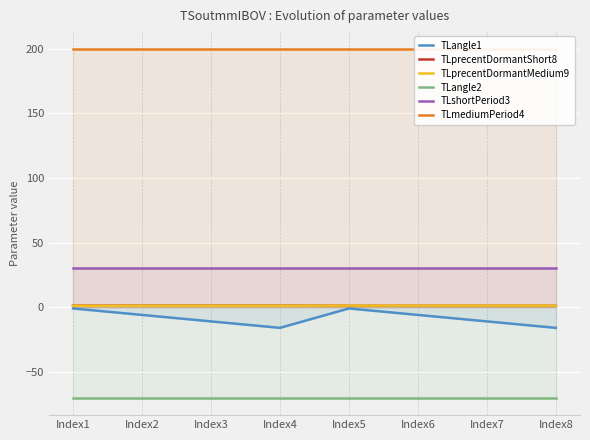

Reading left to right, extract all data points from this chart.

TLangle1: Index1=-1.0	Index2=-6.0	Index3=-11.0	Index4=-16.0	Index5=-1.0	Index6=-6.0	Index7=-11.0	Index8=-16.0
TLprecentDormantShort8: Index1=1.2	Index2=1.2	Index3=1.2	Index4=1.2	Index5=1.1	Index6=1.1	Index7=1.1	Index8=1.1
TLprecentDormantMedium9: Index1=1.1	Index2=1.1	Index3=1.1	Index4=1.1	Index5=1.2	Index6=1.2	Index7=1.2	Index8=1.2
TLangle2: Index1=-70.0	Index2=-70.0	Index3=-70.0	Index4=-70.0	Index5=-70.0	Index6=-70.0	Index7=-70.0	Index8=-70.0
TLshortPeriod3: Index1=30.0	Index2=30.0	Index3=30.0	Index4=30.0	Index5=30.0	Index6=30.0	Index7=30.0	Index8=30.0
TLmediumPeriod4: Index1=200.0	Index2=200.0	Index3=200.0	Index4=200.0	Index5=200.0	Index6=200.0	Index7=200.0	Index8=200.0